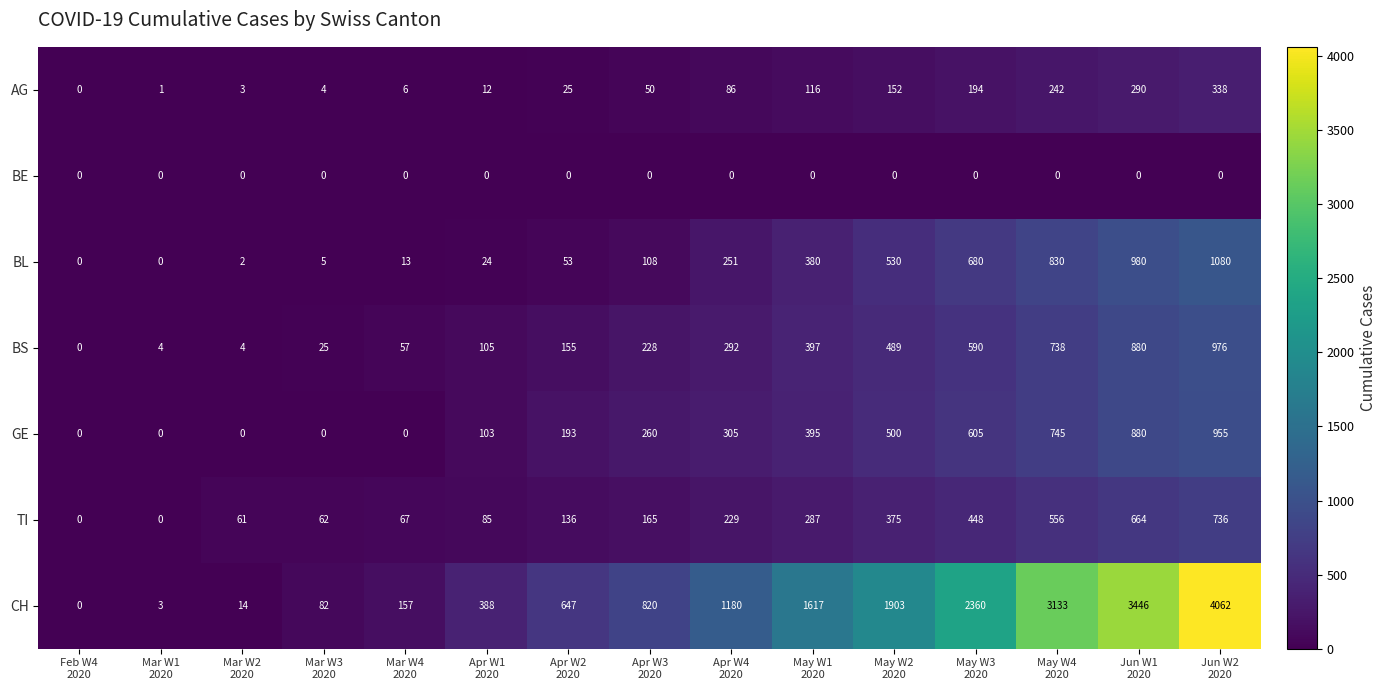

What is the sum of all BL values?

4936